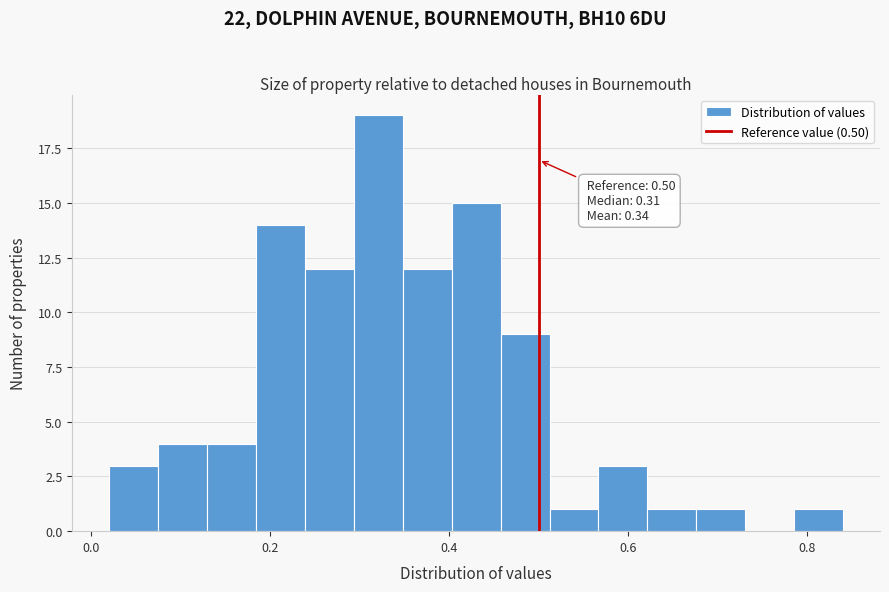

Around what value on the x-axis is the tallest bar? Give the approximate position of its centre, as read against the axis.

0.32